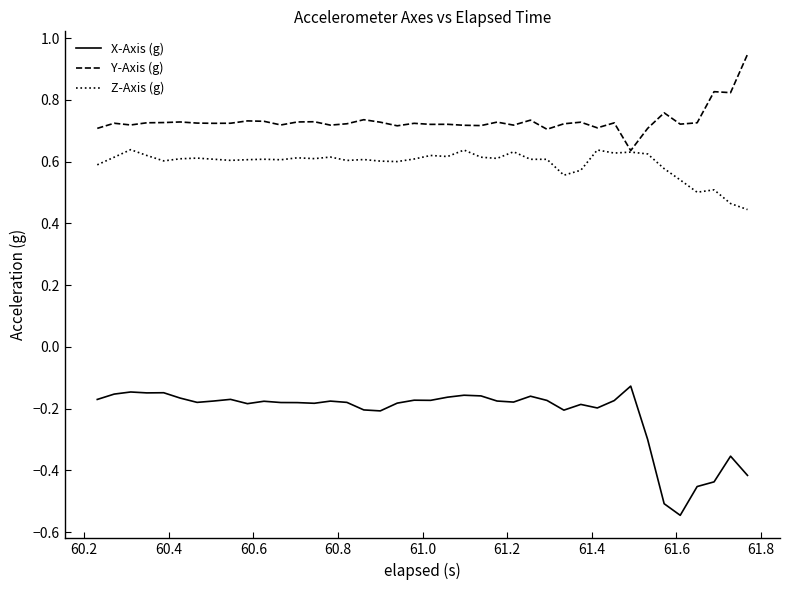

Which series has the largest total across all categories?

Y-Axis (g)